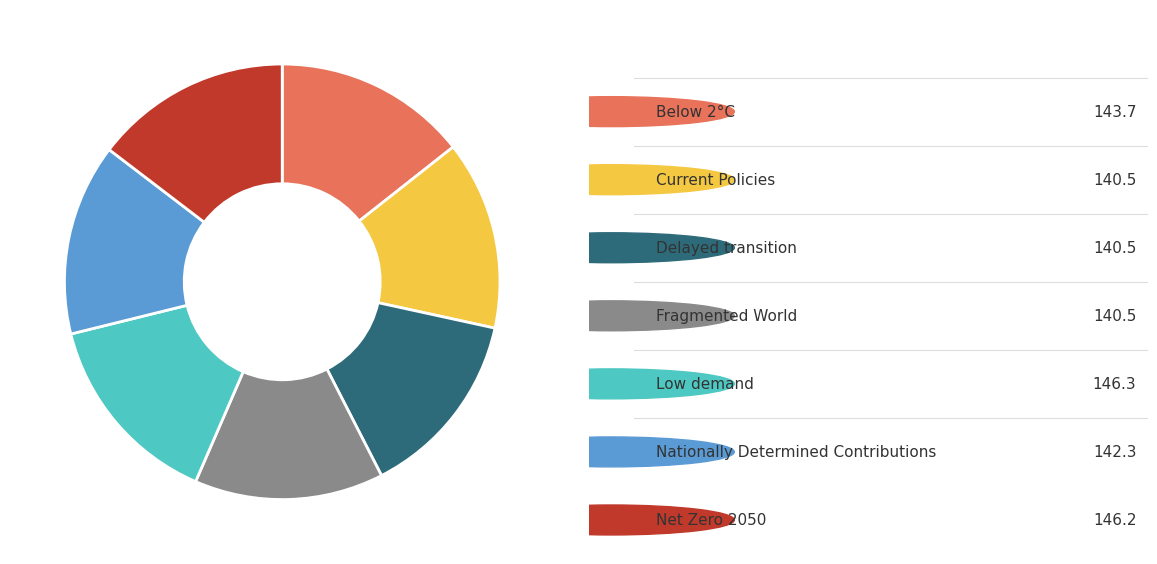

Is there a majority slice in this chart?

No